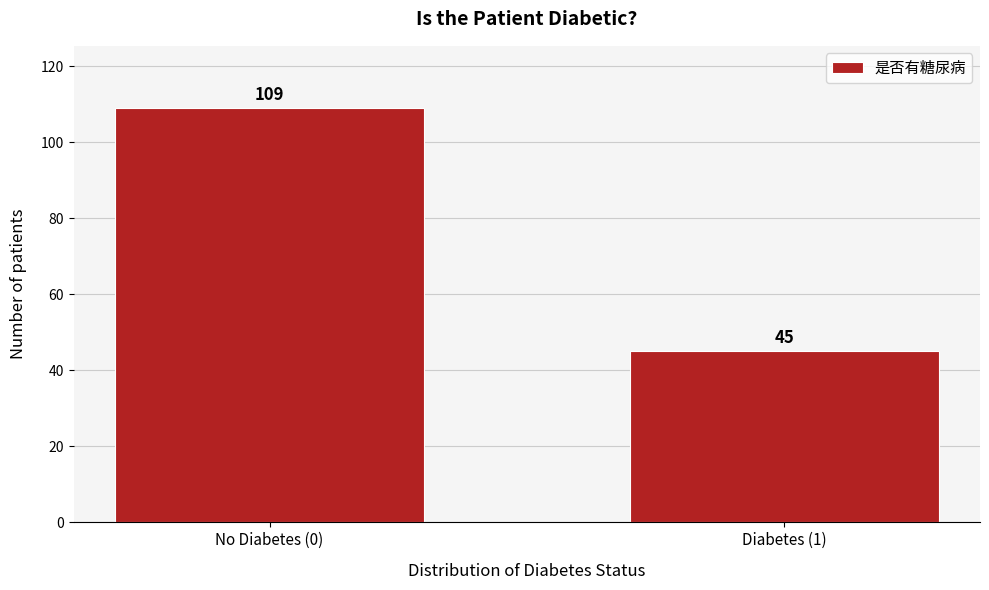

Reading right to left, transcribe all the data shown in this chart.

45	109